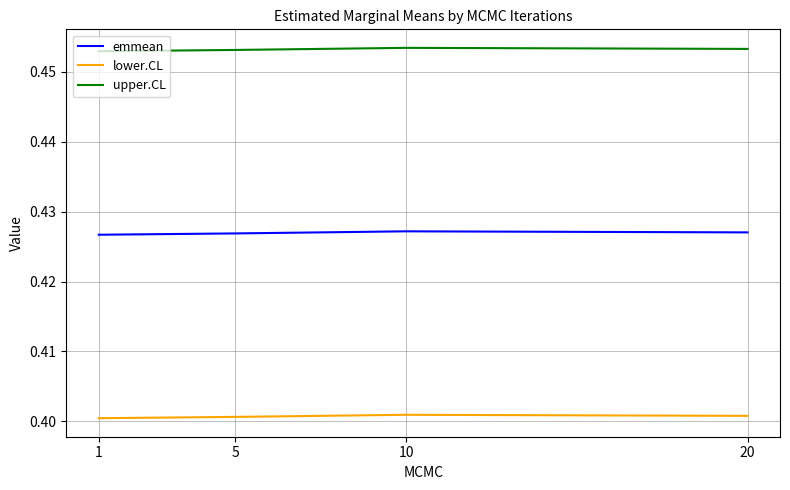

True or false: upper.CL and emmean cross at least once.

False